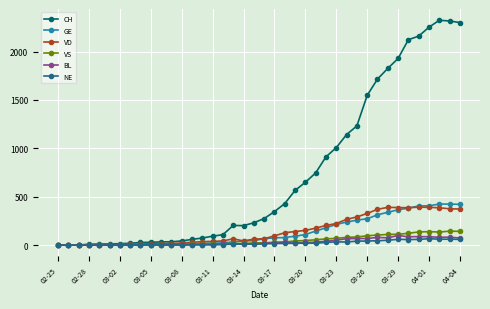

How many lines are shown in the chart?

6